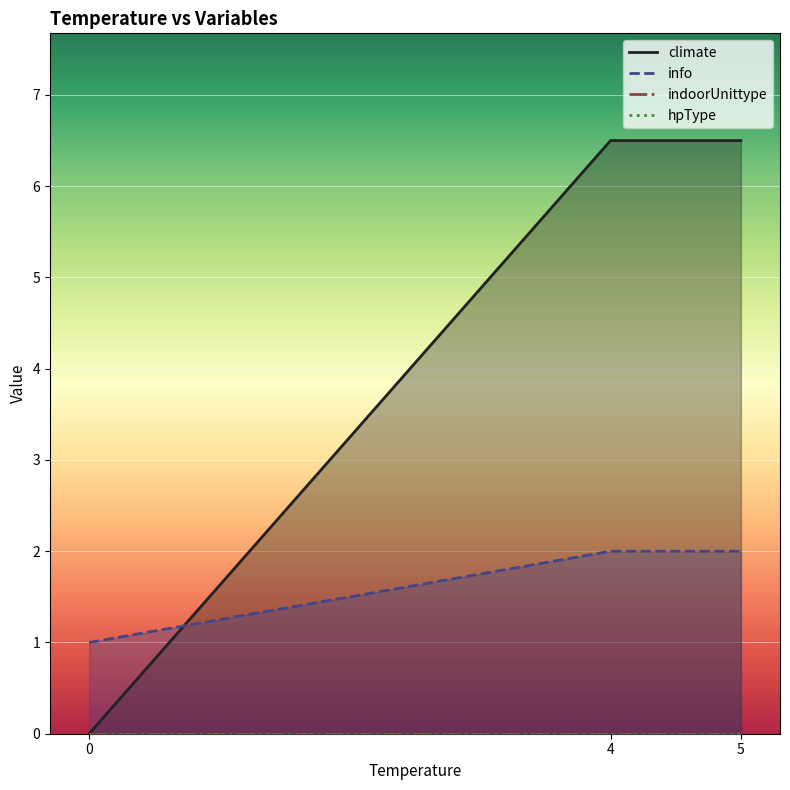

What is the difference between the climate values at 0 and 5?

6.5